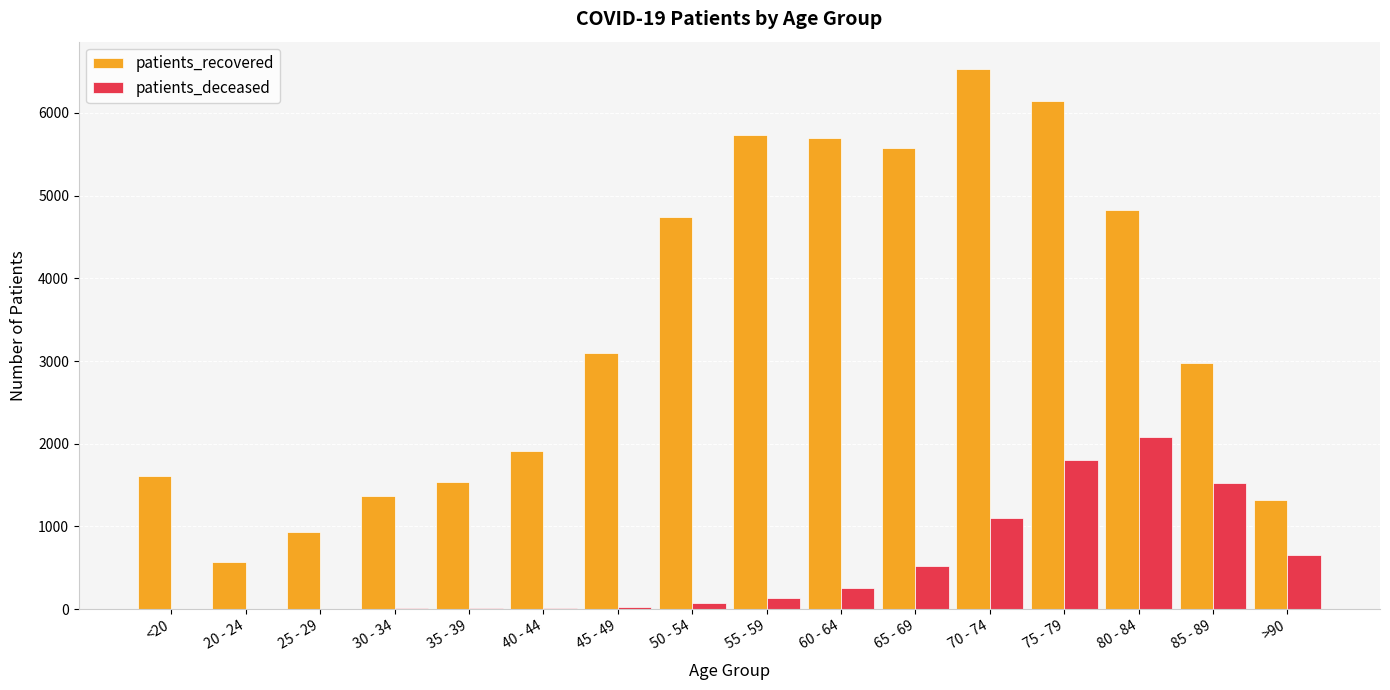

How many groups of bars are there?

16